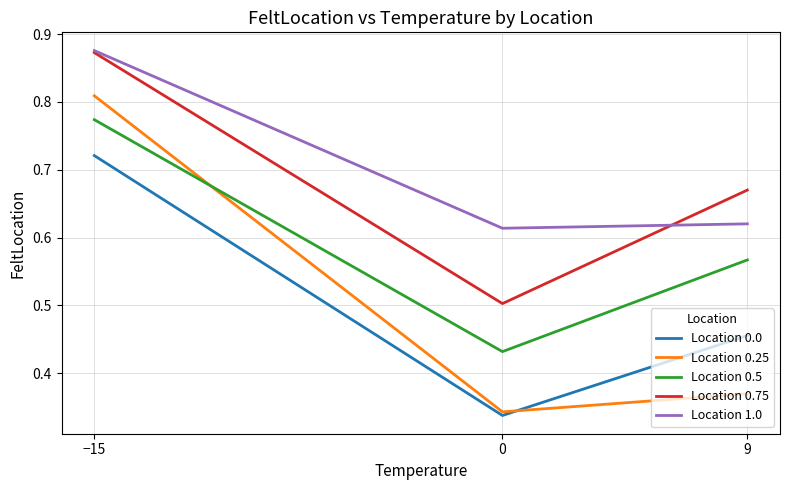

Between 0 and 9, which series saw the biggest shift?

Location 0.75